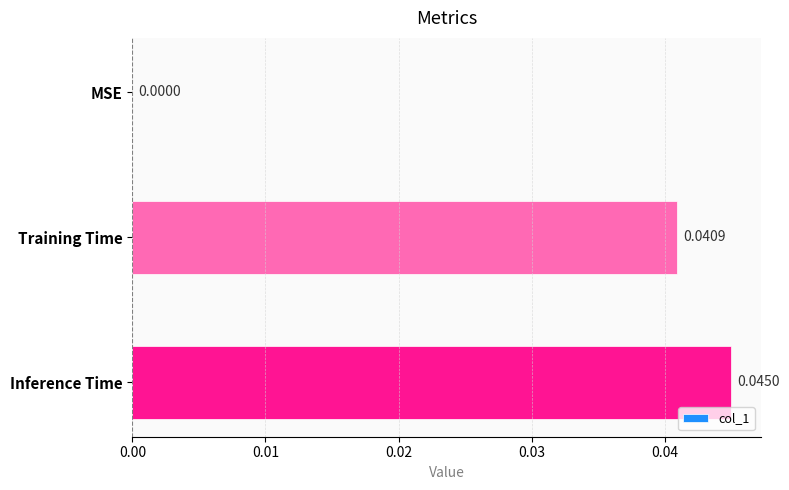

Which has a higher value, Training Time or MSE?

Training Time